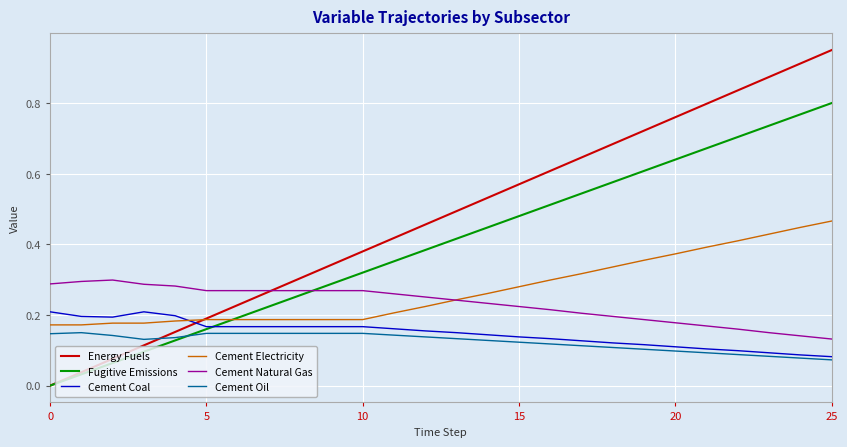

Which series has the widest spread of values?

Energy Fuels